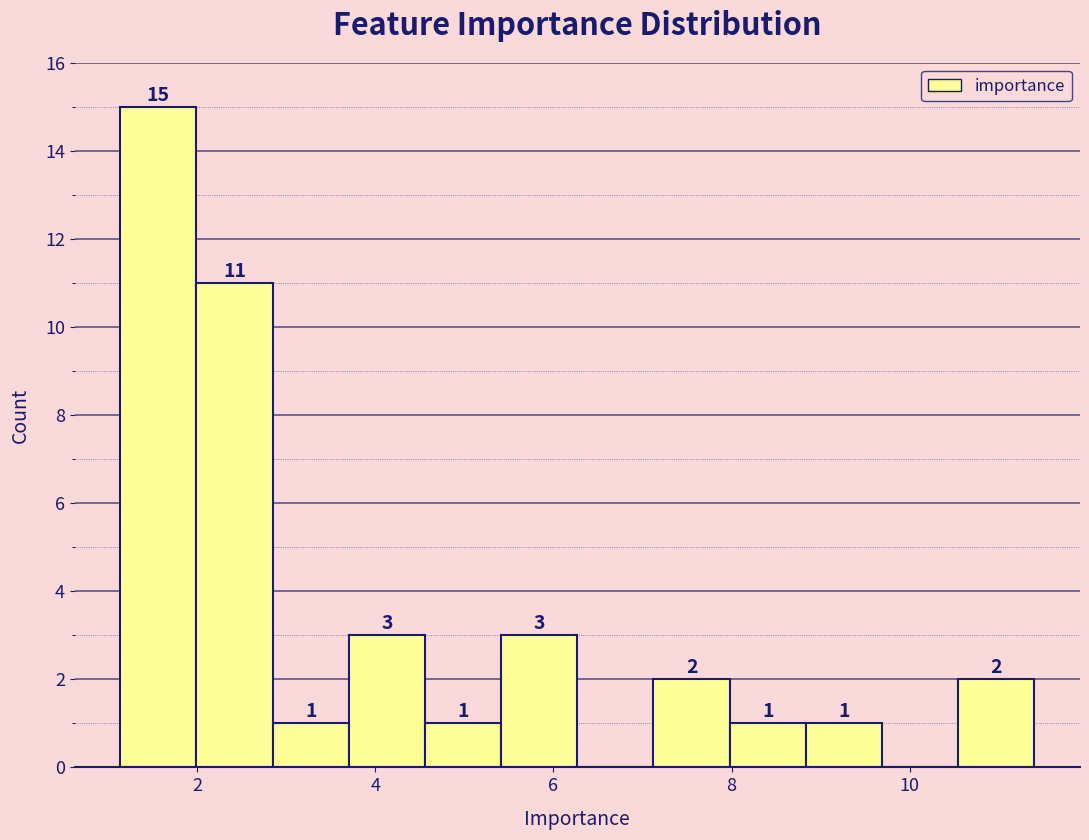

Which range on the x-axis has the tallest bar?

1.2 to 2.0